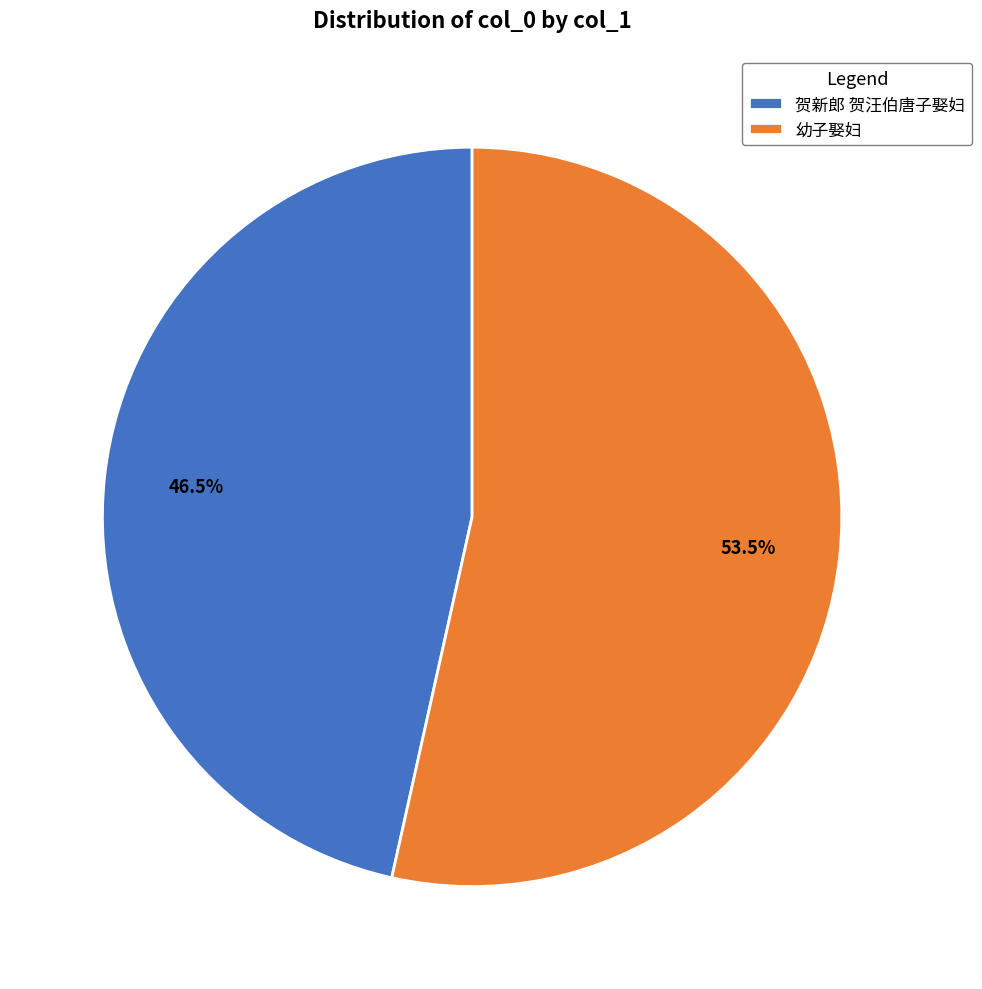

Which category has the smallest portion of the pie?

贺新郎 贺汪伯唐子娶妇